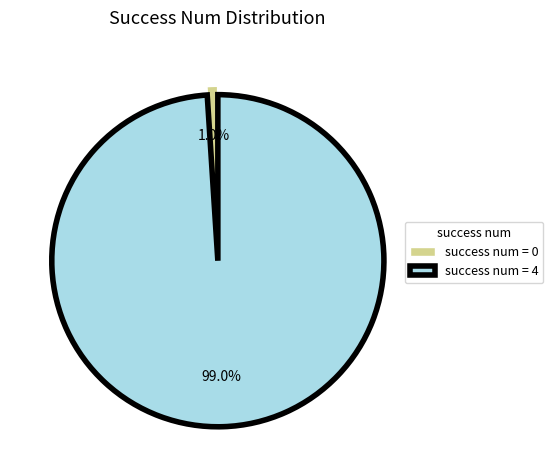

How many slices are in this pie chart?

2